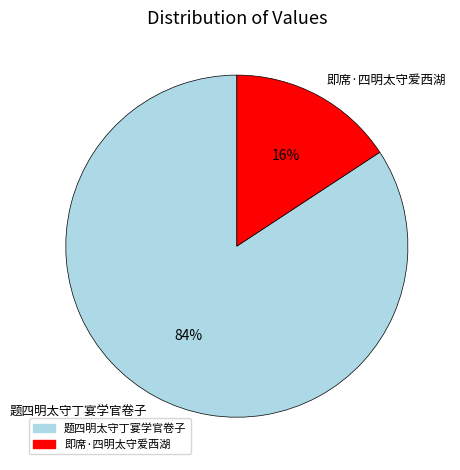

Count the number of slices in the pie.

2